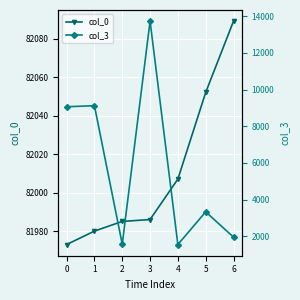

List the series in order of their peak value, lowest first.

col_3, col_0